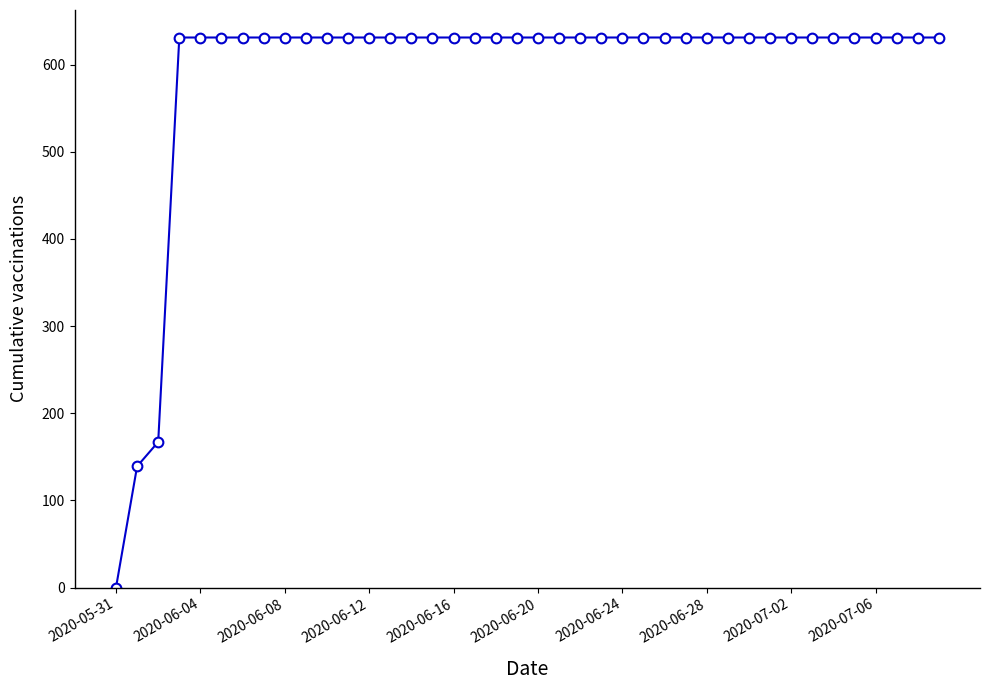

What is the value of the 15th point from the left?

631